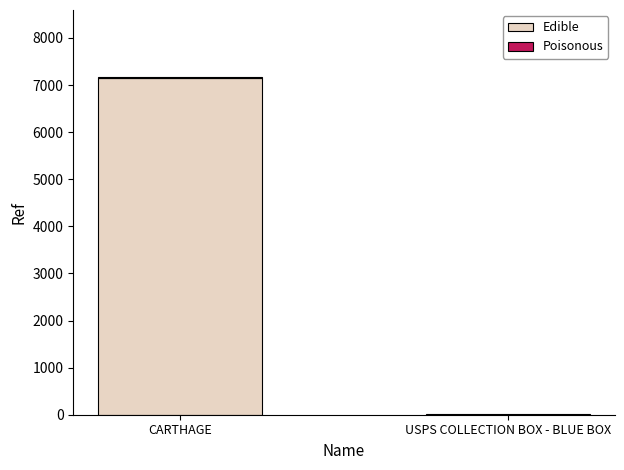

Which category has the highest value in the Edible series?

CARTHAGE